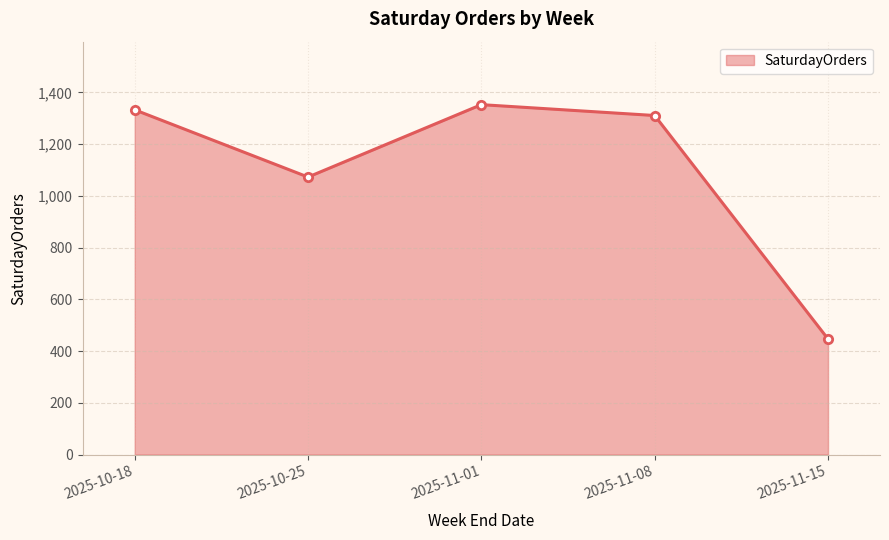

How many points are higher than both their immediate neighbors (excluding endpoints)?

1